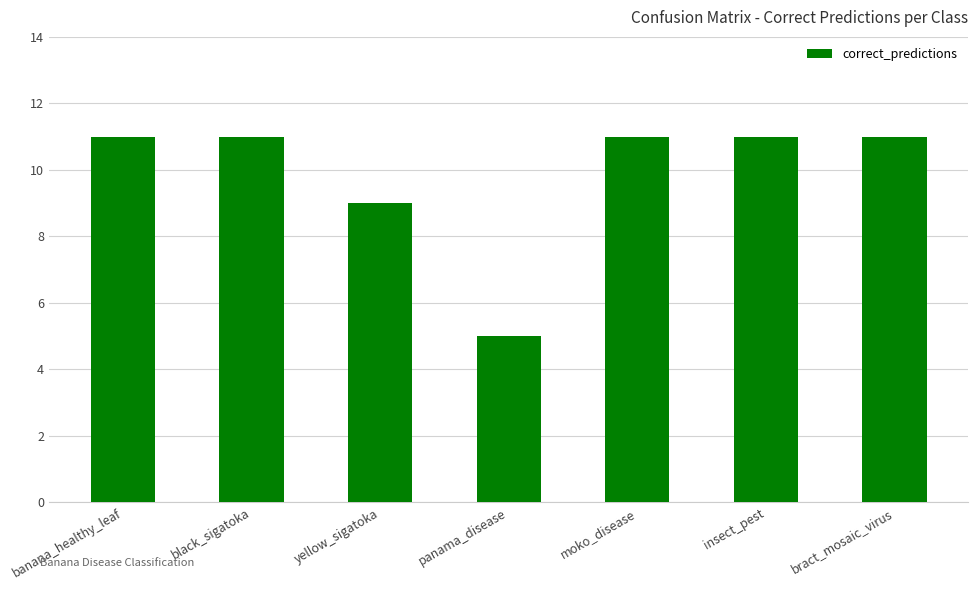

True or false: the data shows 11 at bract_mosaic_virus.

True